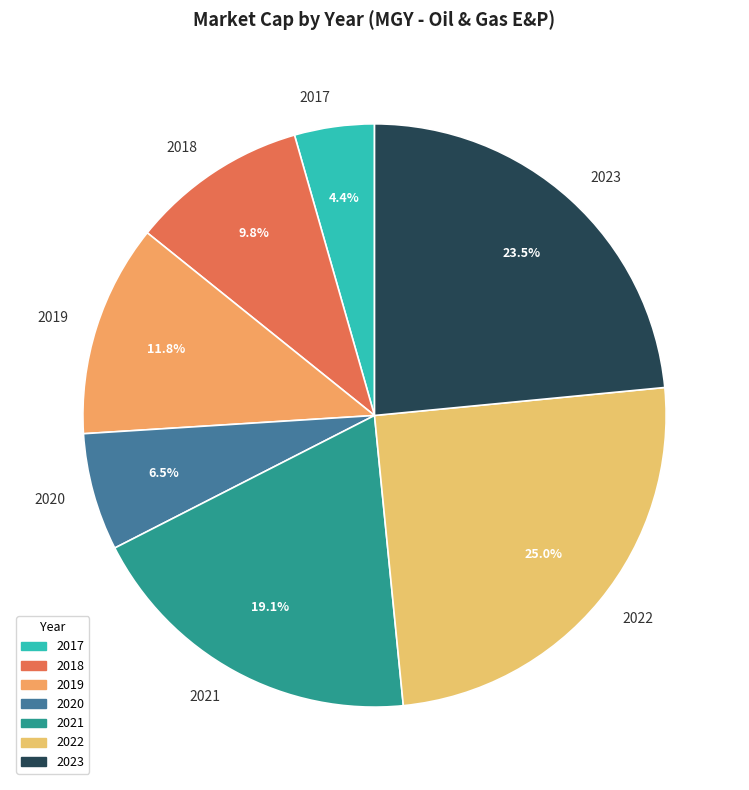

What is the largest slice in the pie chart?

2022